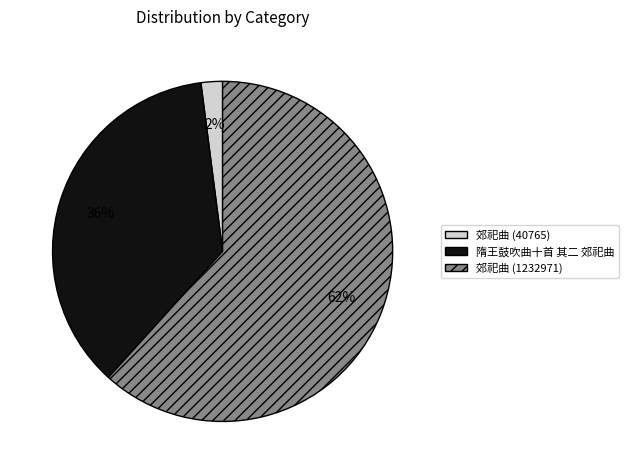

To the nearest percent, what is the difference between the largest and smallest slice percentages?

60%